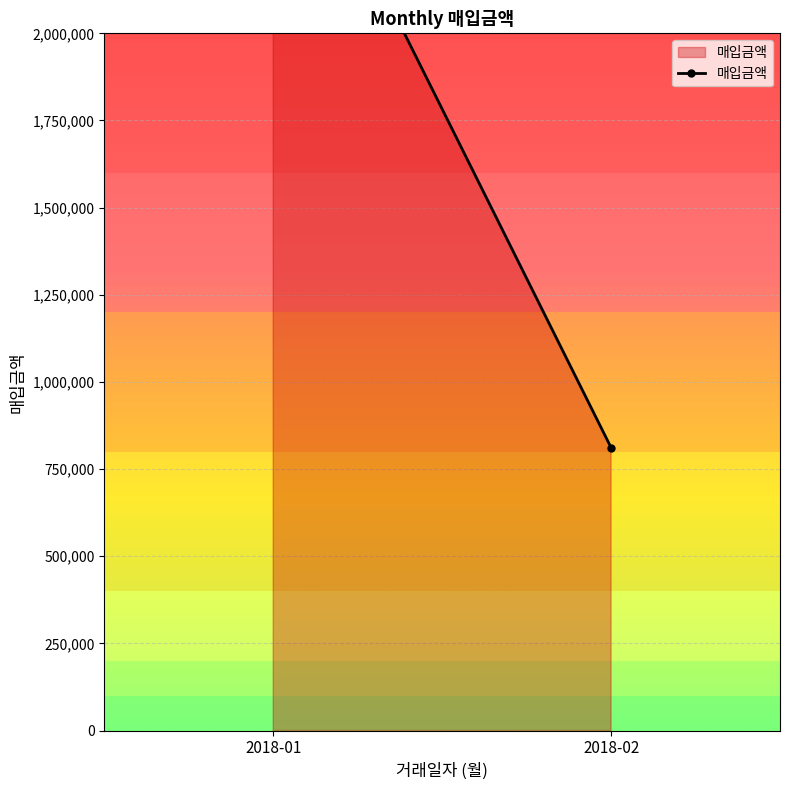

What is the difference between the maximum and minimum values?

1942412